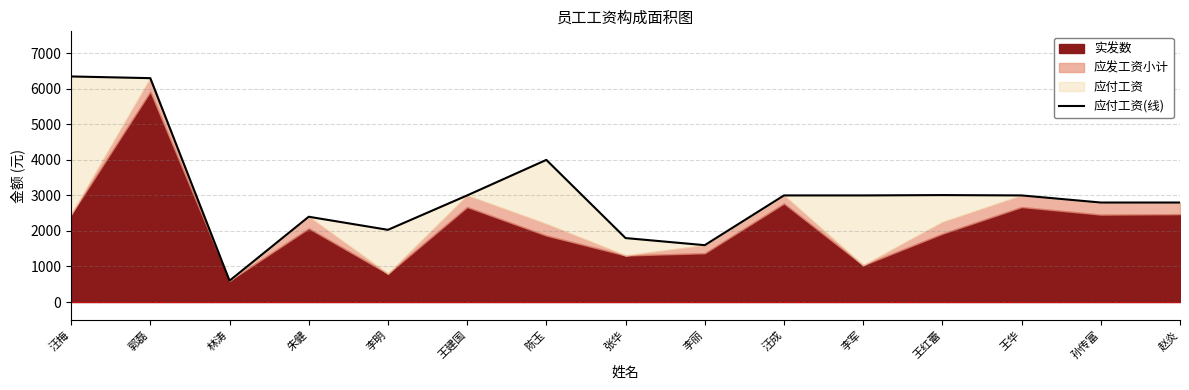

True or false: the data shows 4336.3 at 孙传富.

False